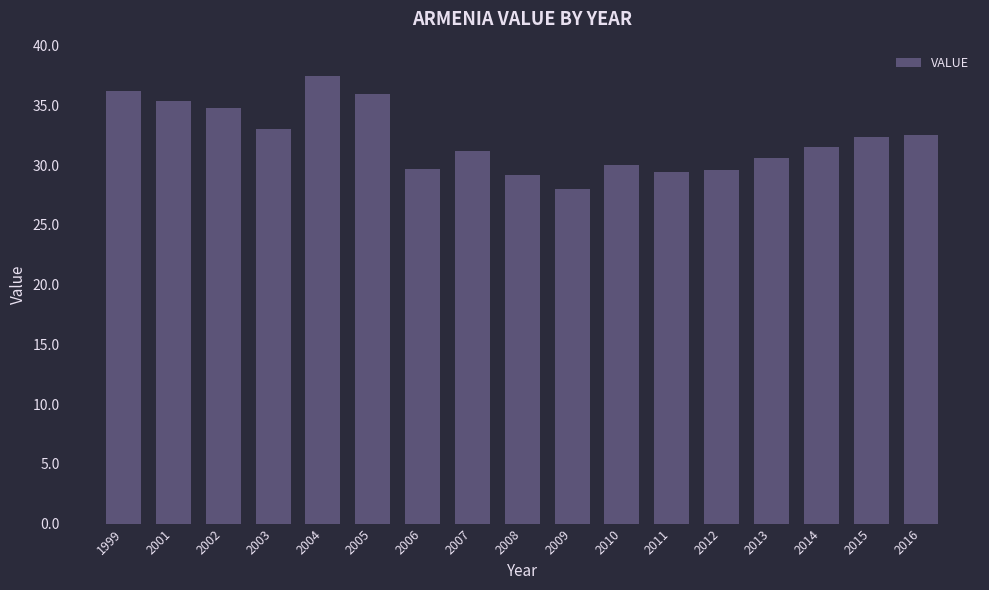

What is the value of the 11th bar from the left?

30.0